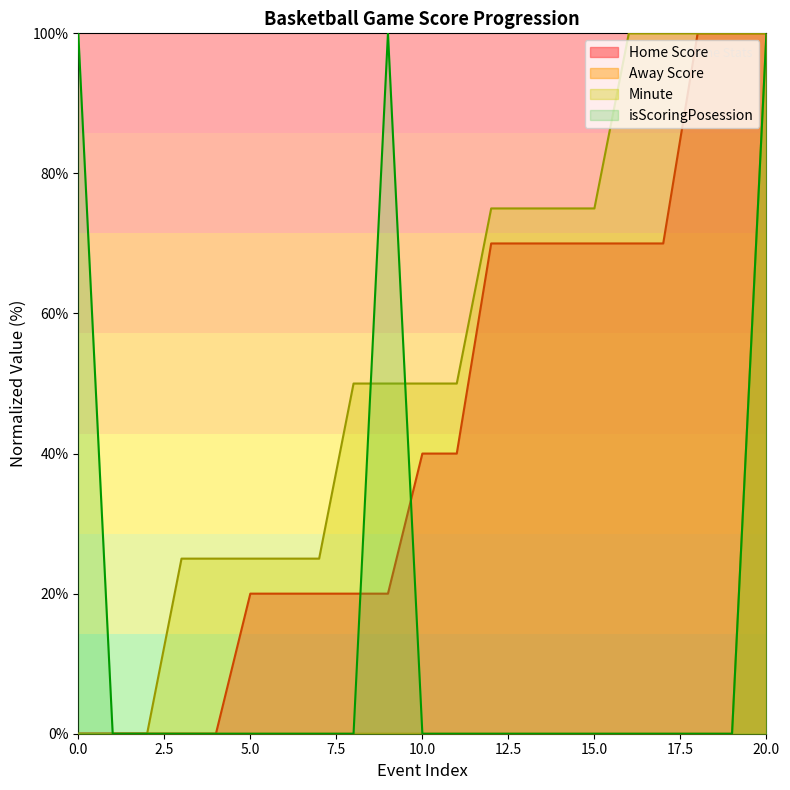

At which label is Minute closest to 50?

8